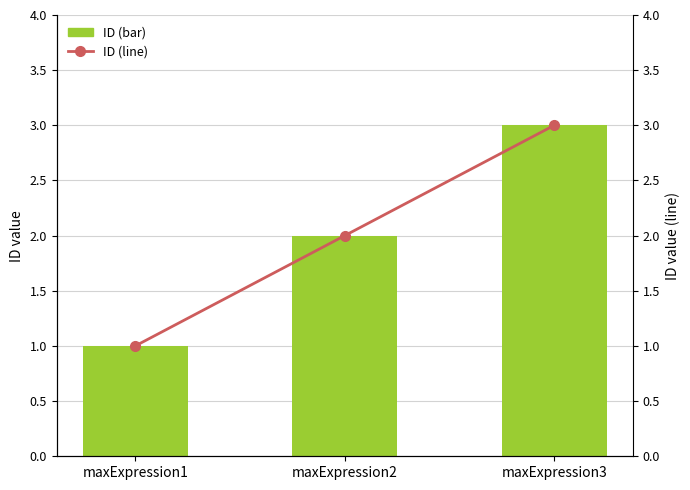

Which has a higher value, maxExpression1 or maxExpression2?

maxExpression2